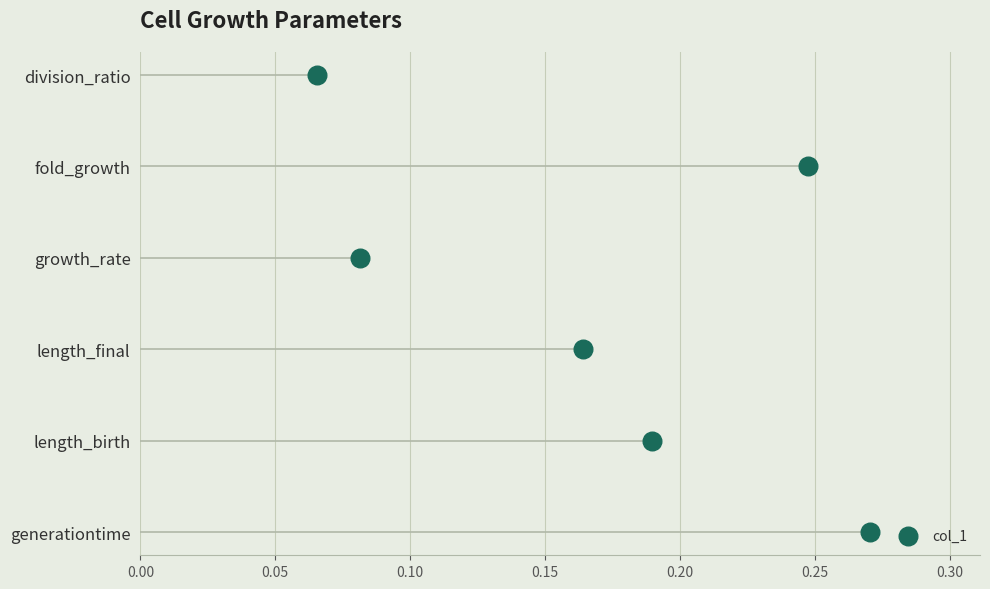

What is the change in value from 0.15 to 0.25?

+2